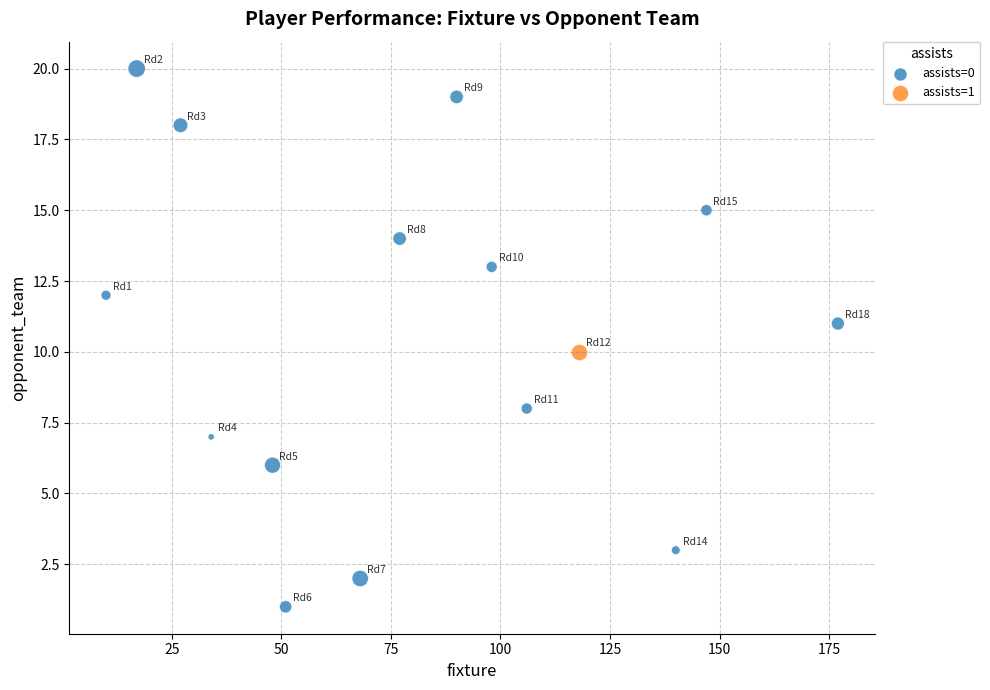

What are all the series names shown in the legend?

assists=0, assists=1